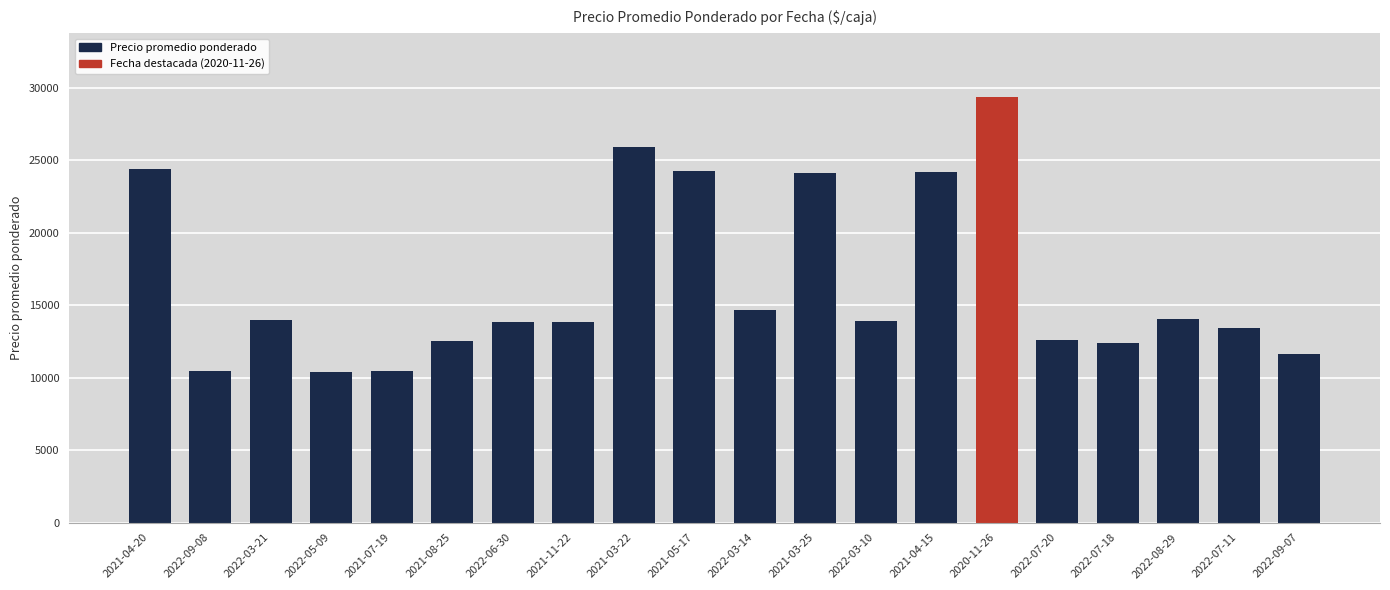

How many bars are there in total?

20